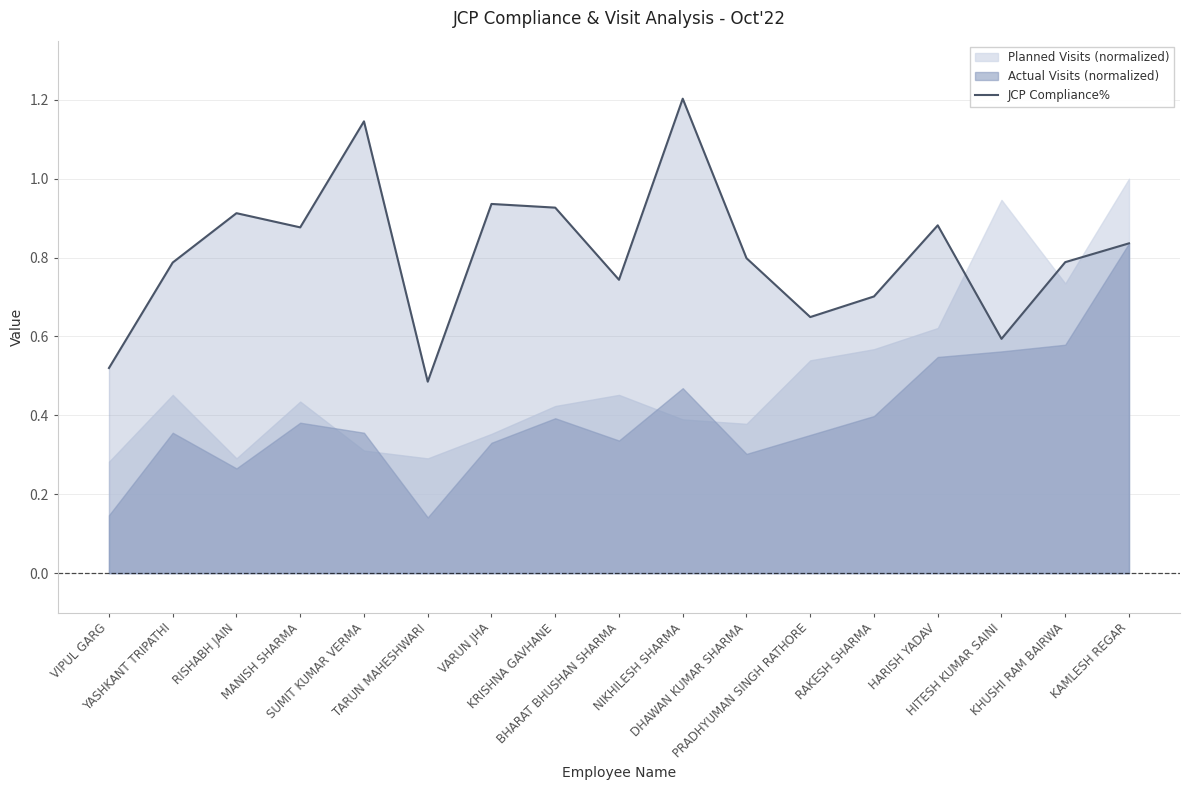

True or false: the data shows 0.8 at KAMLESH REGAR.

True